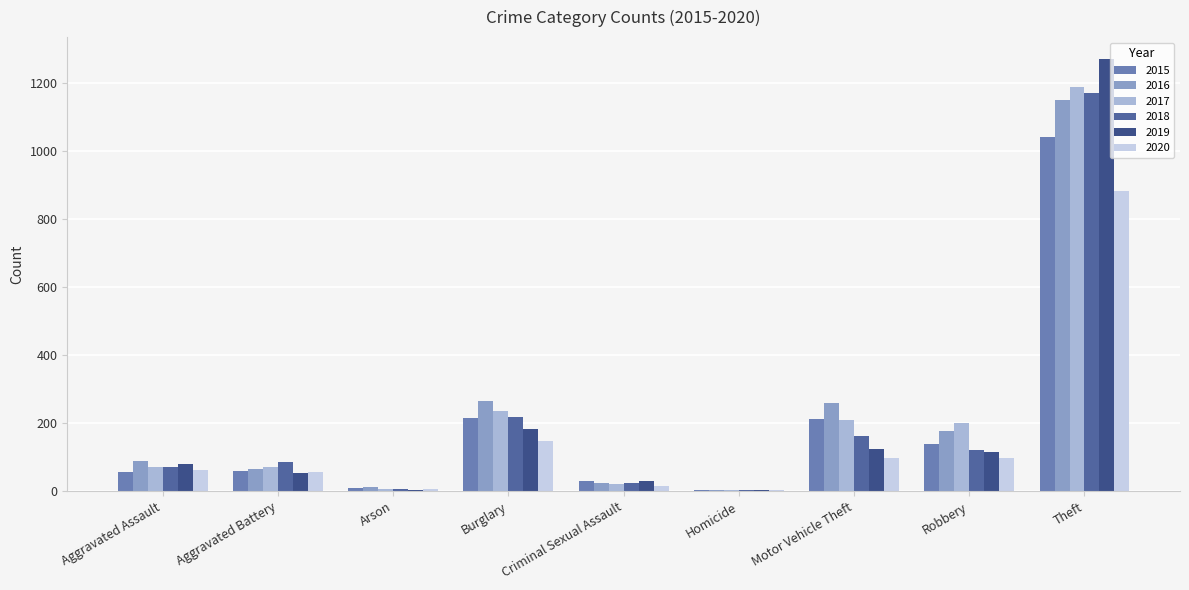

What is the average value of the 2015 series?

196